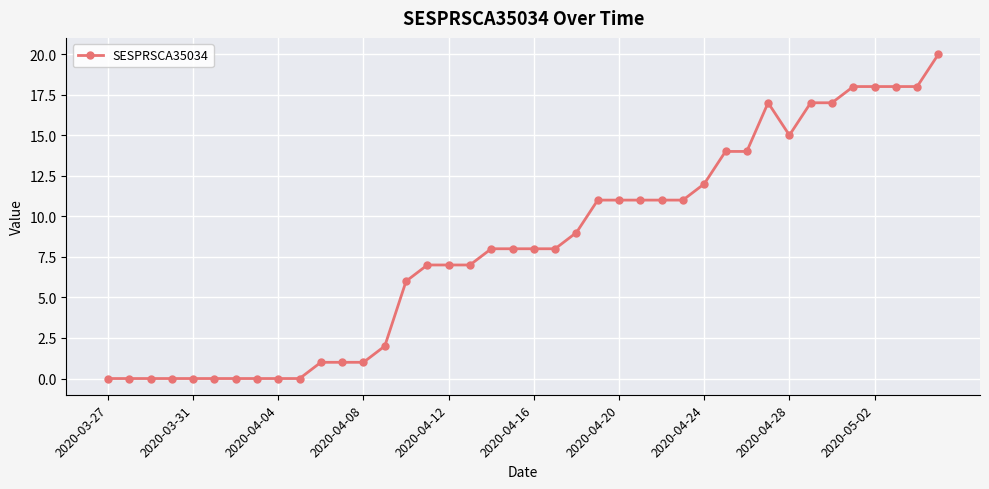

What is the value of the 21st point from the left?

8